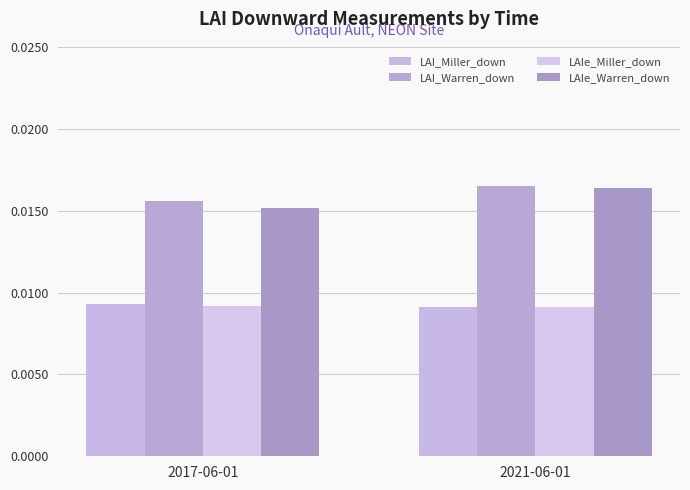

Which series changed the most between 2017-06-01 and 2021-06-01?

LAIe_Warren_down